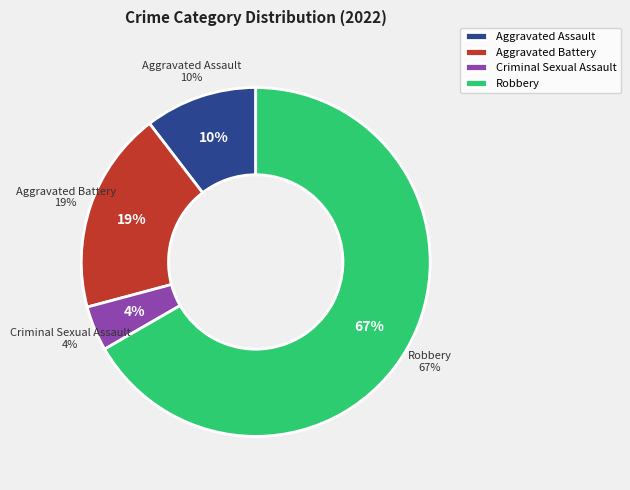

Approximately how many times larger is the value at Robbery compared to Aggravated Battery?

3.6